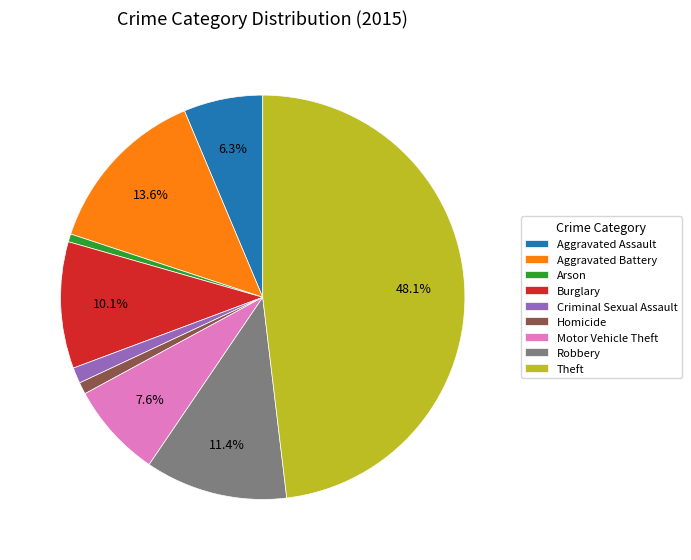

Approximately how many times larger is the value at Criminal Sexual Assault compared to Aggravated Assault?

0.2